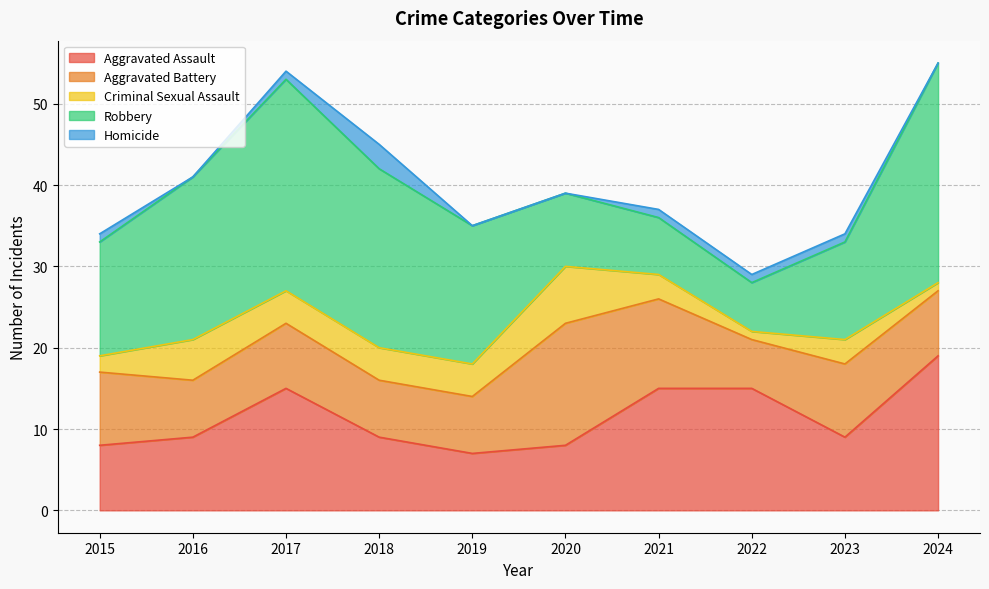

At 2021, list the series in order from largest to smallest.

Aggravated Assault, Aggravated Battery, Robbery, Criminal Sexual Assault, Homicide